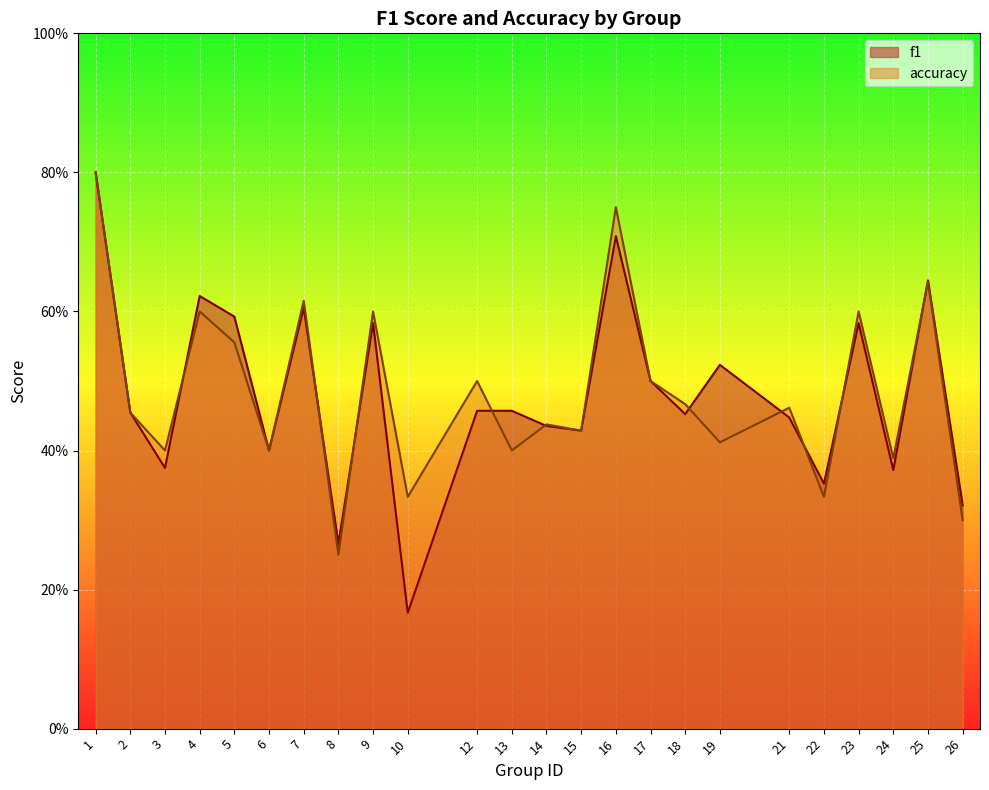

Between 9 and 26, which series saw the biggest shift?

accuracy